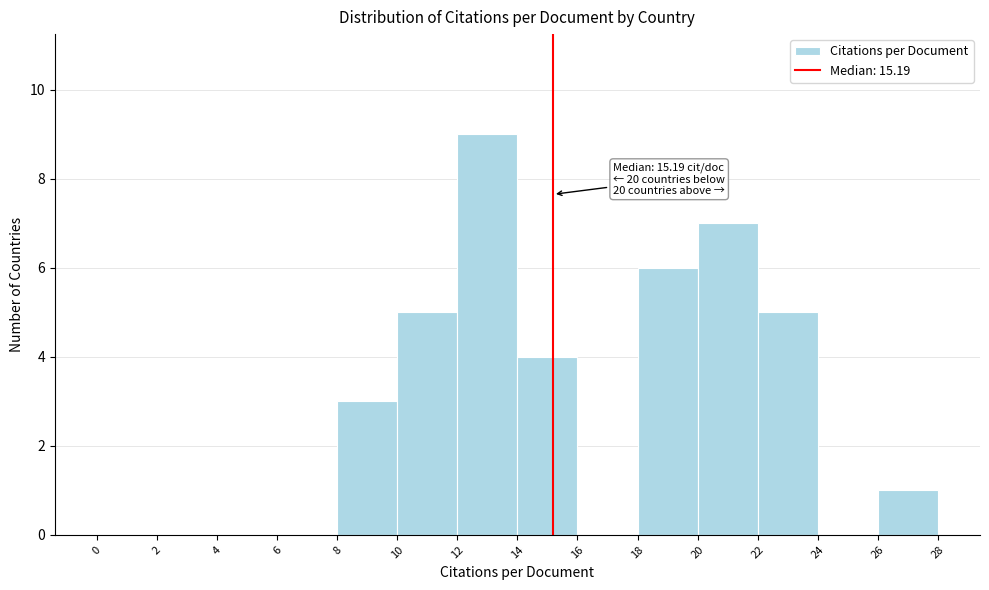

Which range on the x-axis has the tallest bar?

12 to 14